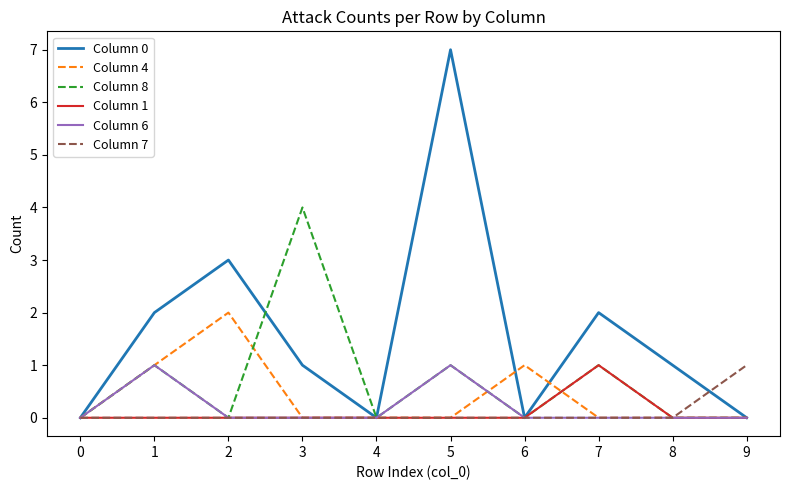

Reading right to left, what are all the values shown in this chart?

Column 0: 9=0	8=1	7=2	6=0	5=7	4=0	3=1	2=3	1=2	0=0
Column 4: 9=0	8=0	7=0	6=1	5=0	4=0	3=0	2=2	1=1	0=0
Column 8: 9=0	8=0	7=1	6=0	5=1	4=0	3=4	2=0	1=1	0=0
Column 1: 9=0	8=0	7=1	6=0	5=0	4=0	3=0	2=0	1=0	0=0
Column 6: 9=0	8=0	7=0	6=0	5=1	4=0	3=0	2=0	1=1	0=0
Column 7: 9=1	8=0	7=0	6=0	5=0	4=0	3=0	2=0	1=0	0=0